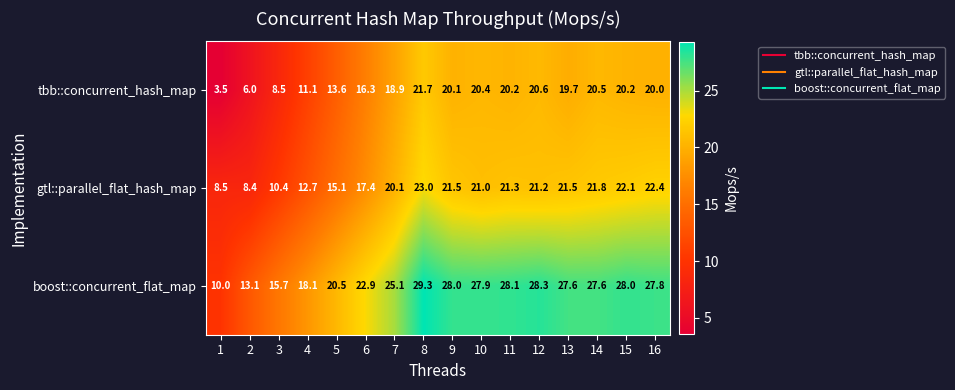

Read the boost::concurrent_flat_map value at 10.

27.9